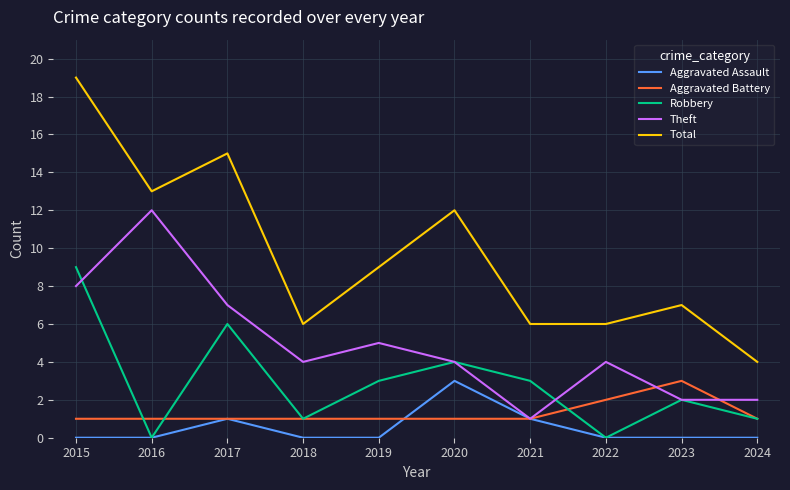

Which series has the largest range (max minus min)?

Total